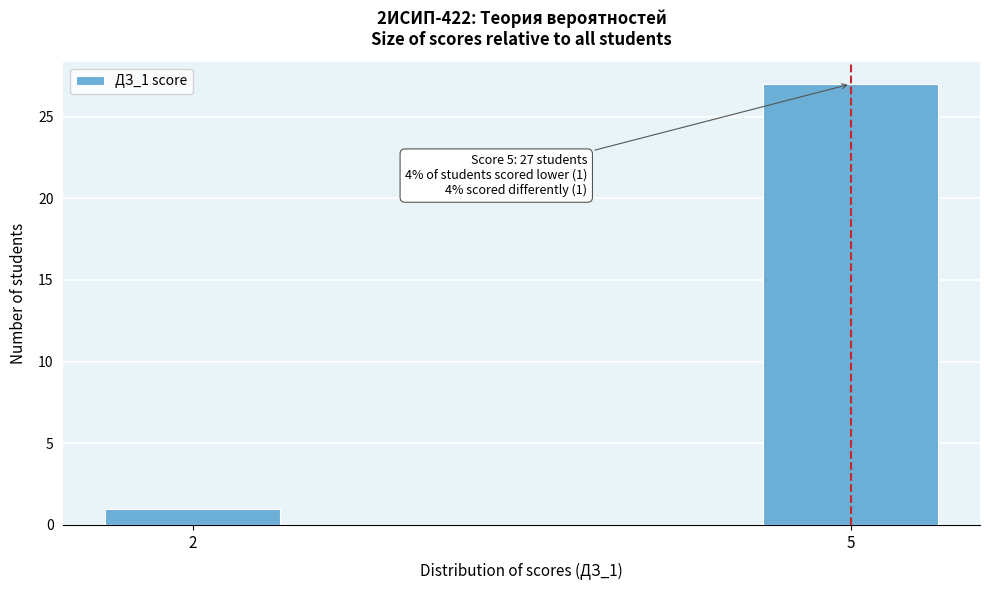

Reading left to right, what are all the values shown in this chart?

1	27